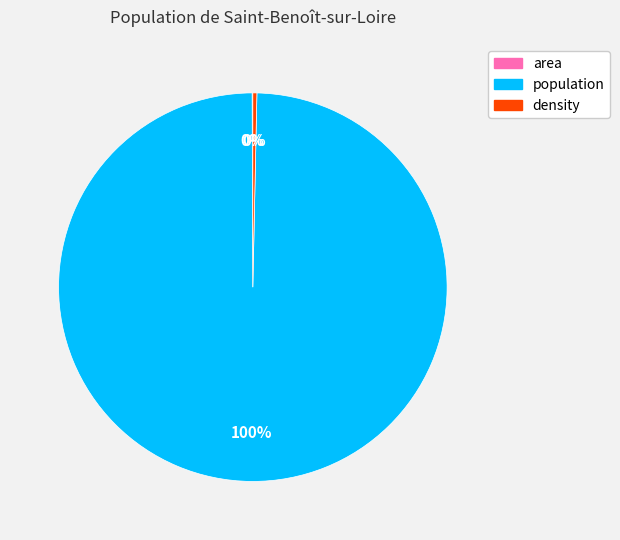

To the nearest percent, what percentage of the pie is population?

100%